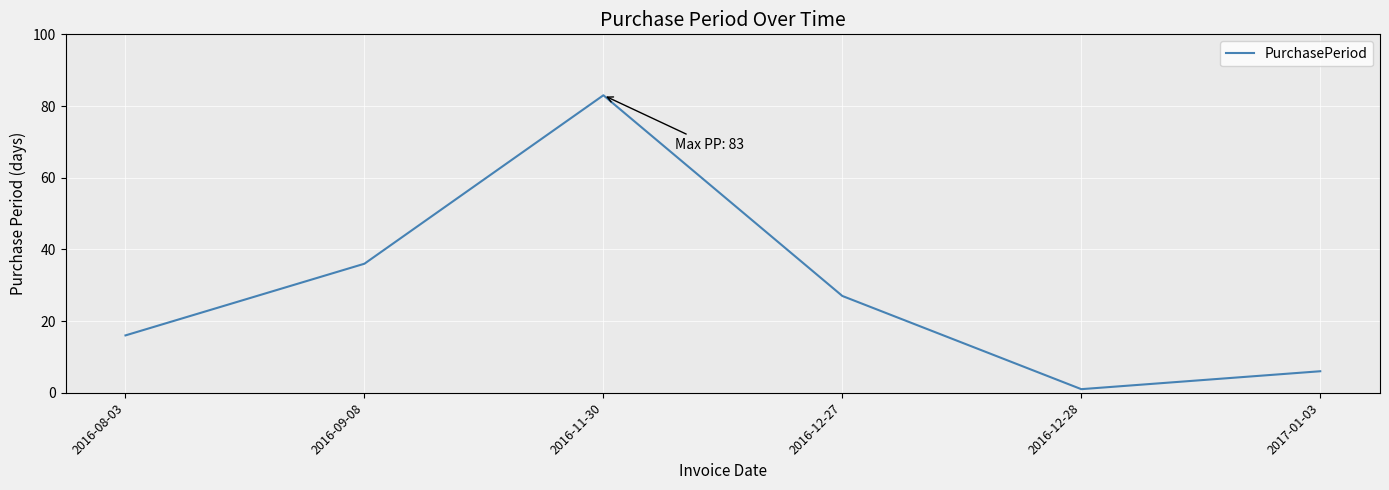

What is the maximum value shown in the chart?

83